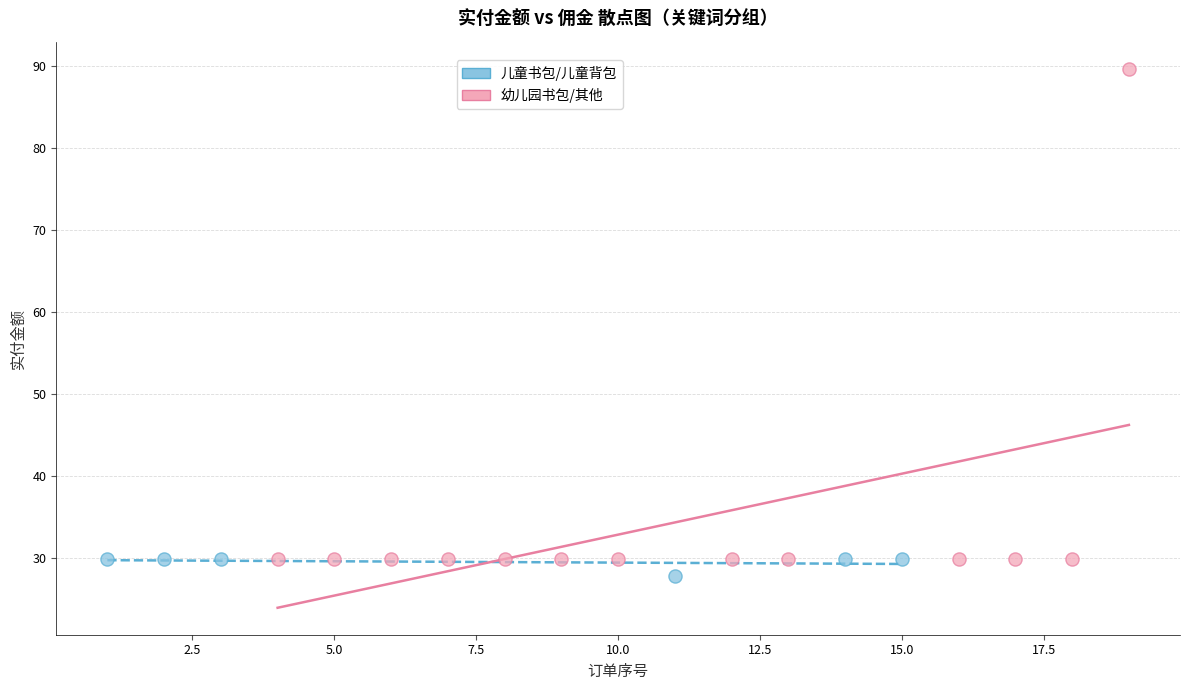

Which series contains the highest Y value?

幼儿园书包/其他